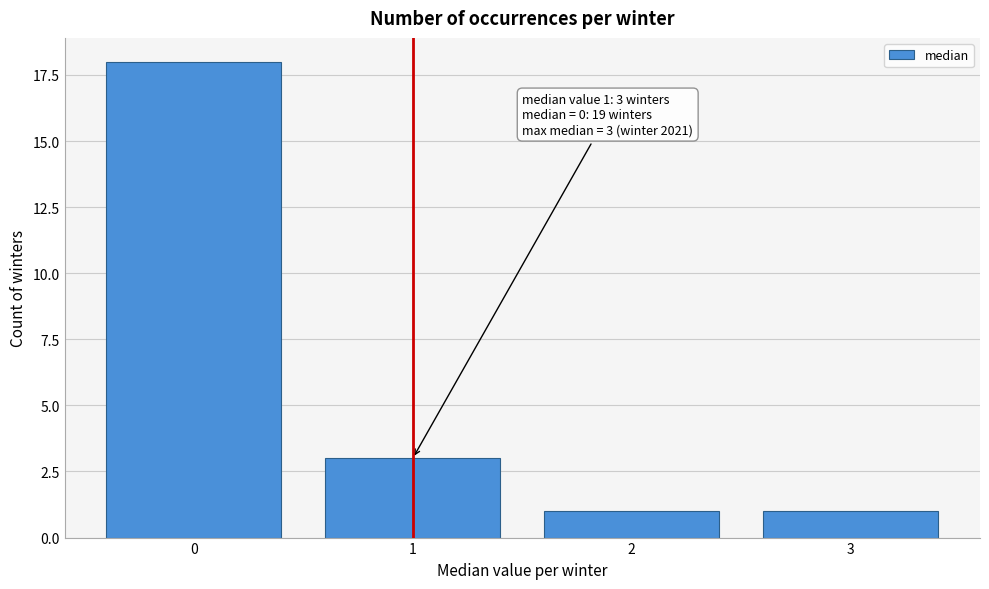

Reading left to right, what are all the values shown in this chart?

18	3	1	1